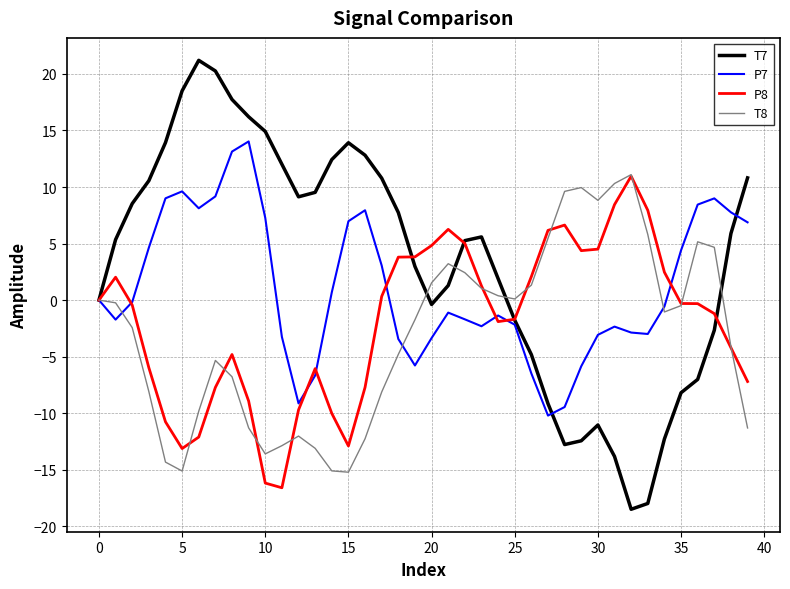

In T7, how many points are higher than both neighbors (excluding endpoints)?

4